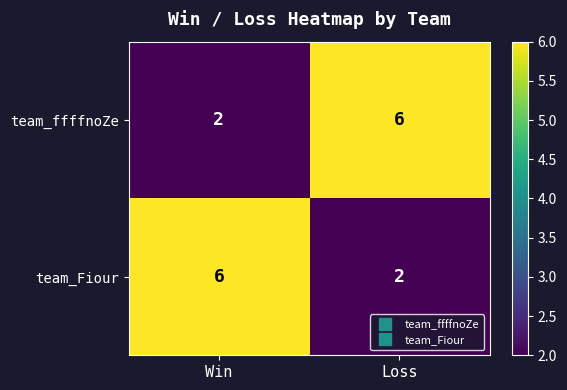

What is the spread (max minus min) of values at Loss?

4